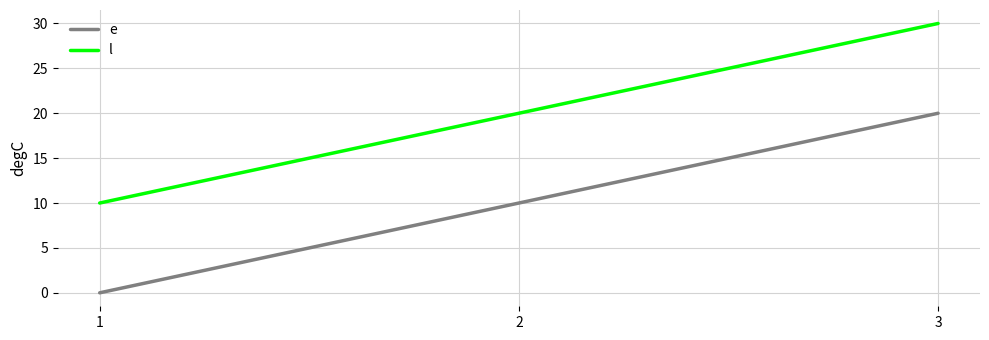

True or false: e has a value of 20 at 3.

True